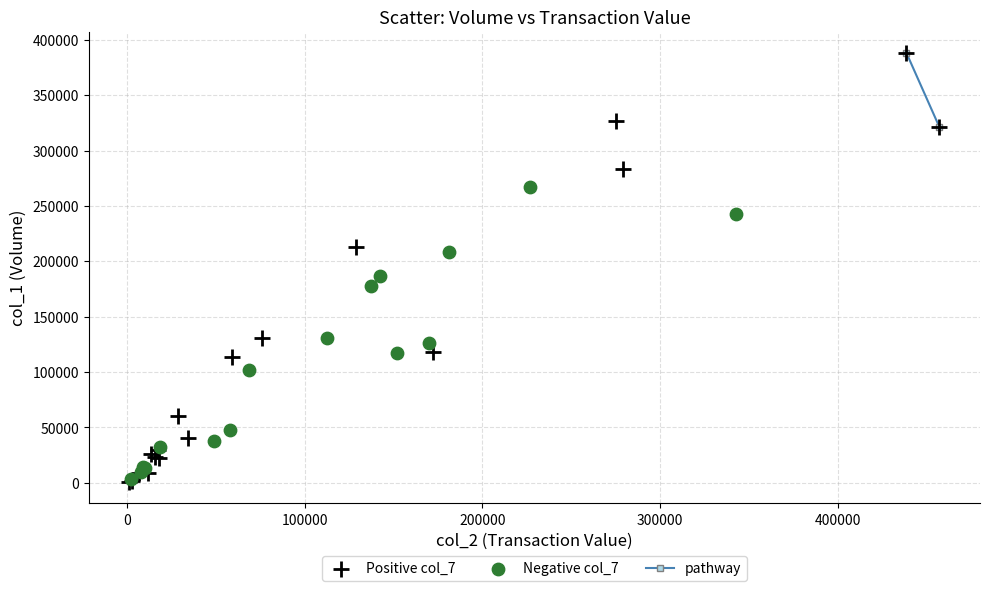

Which series has the largest Y range (max minus min)?

Positive col_7